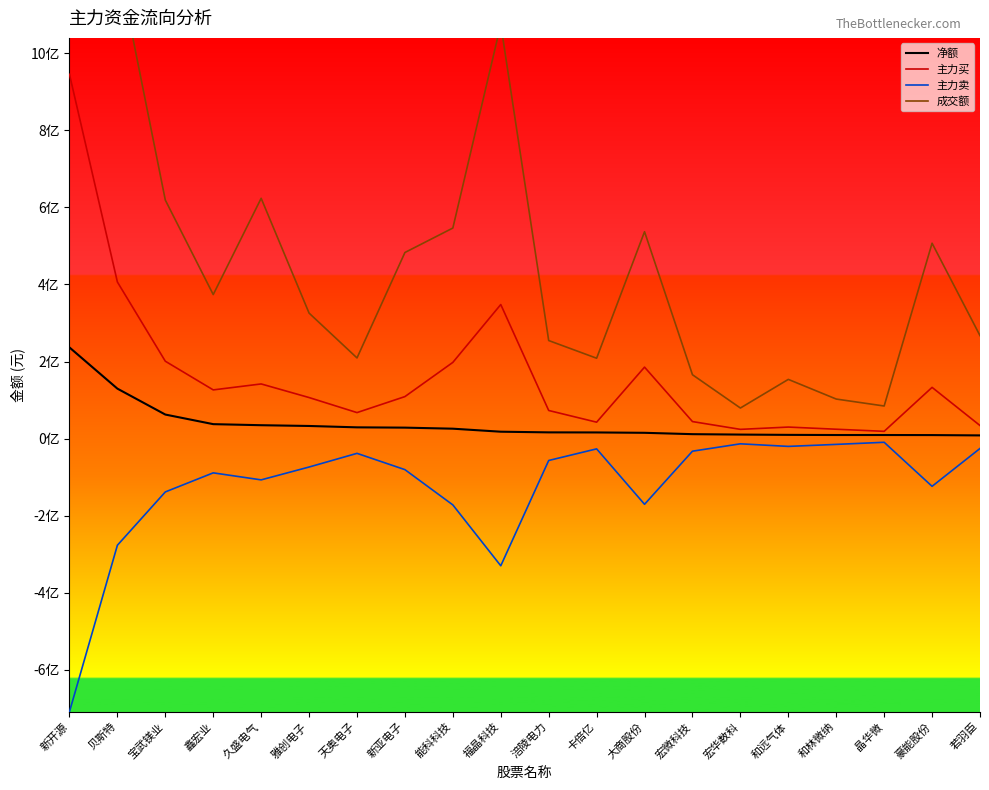

Reading left to right, what are all the values shown in this chart?

净额: 236617279	129686959	62426332	37513076	34757997	32773448	29223920	28465091	25730011	17900945	16172795	15991740	15040551	11527073	10442118	9693378	9309110	9307888	9133229	8306240
主力买: 945475423	406492292	200826513	126408708	141863177	106548271	67509494	109036414	197835575	347997191	72977855	42629044	185518261	44192184	23991207	29936453	24328178	18878446	132959562	33910069
主力卖: -708858144	-276805333	-138400181	-88895632	-107105180	-73774823	-38285574	-80571323	-172105564	-330096246	-56805060	-26637304	-170477710	-32665111	-13549089	-20243075	-15019068	-9570558	-123826333	-25603829
成交额: 1434934476	1240358707	619074194	373823626	623709799	325712455	209354151	483031816	546486177	1074953380	254524361	208617732	536985981	165762057	79368423	153691739	102646801	84608709	507117075	267249941